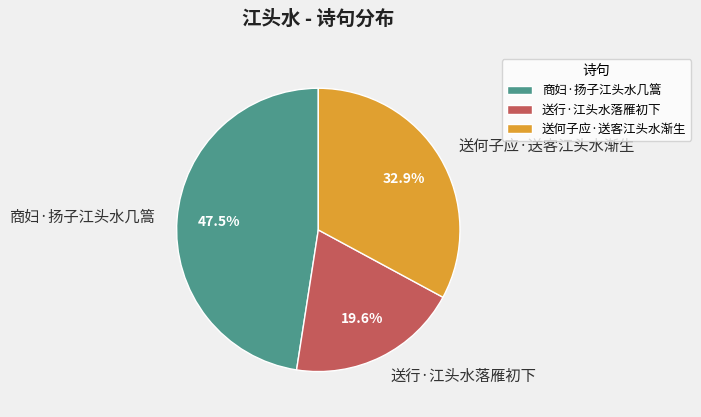

The 送何子应·送客江头水渐生 slice represents 33% of the pie. True or false?

True